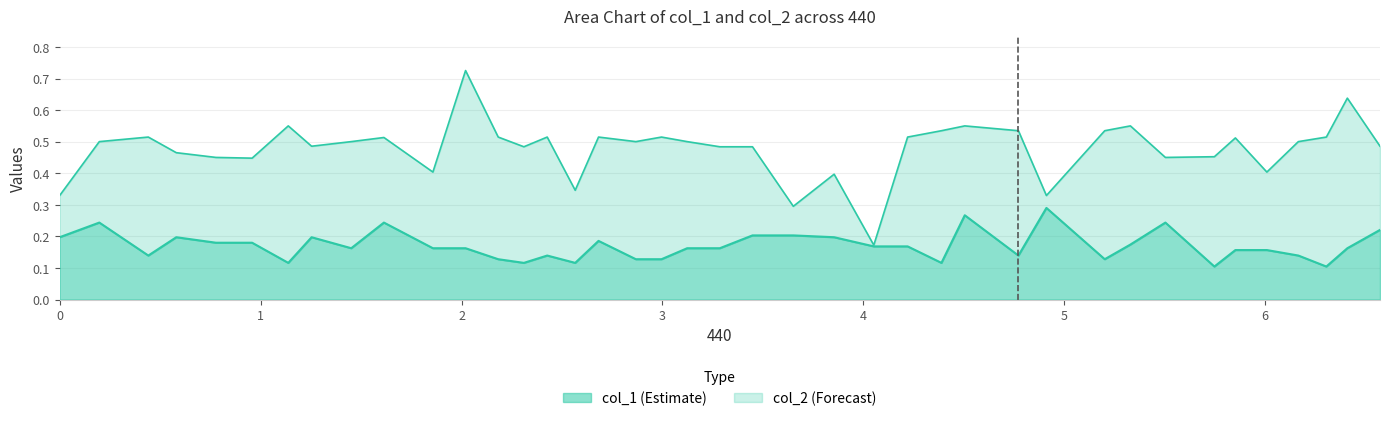

What are all the series names shown in the legend?

col_1 (Estimate), col_2 (Forecast)